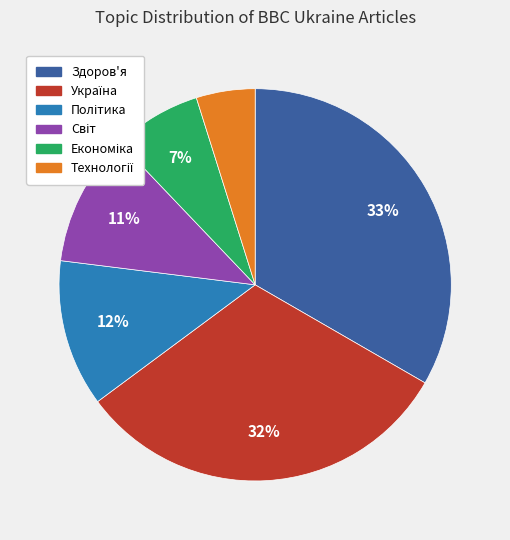

Which slice is the largest?

Здоров'я